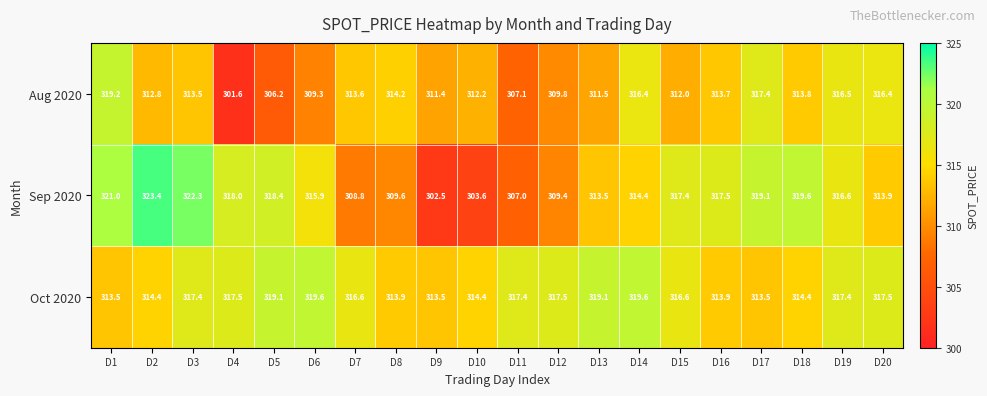

At which label does Aug 2020 reach its minimum?

D4